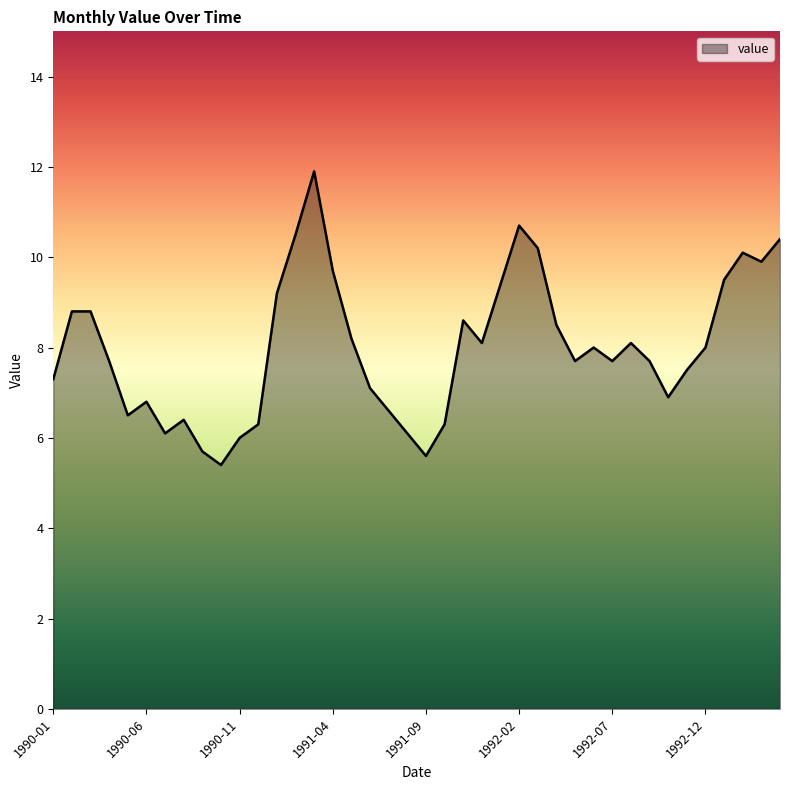

How many values are below 8?

20